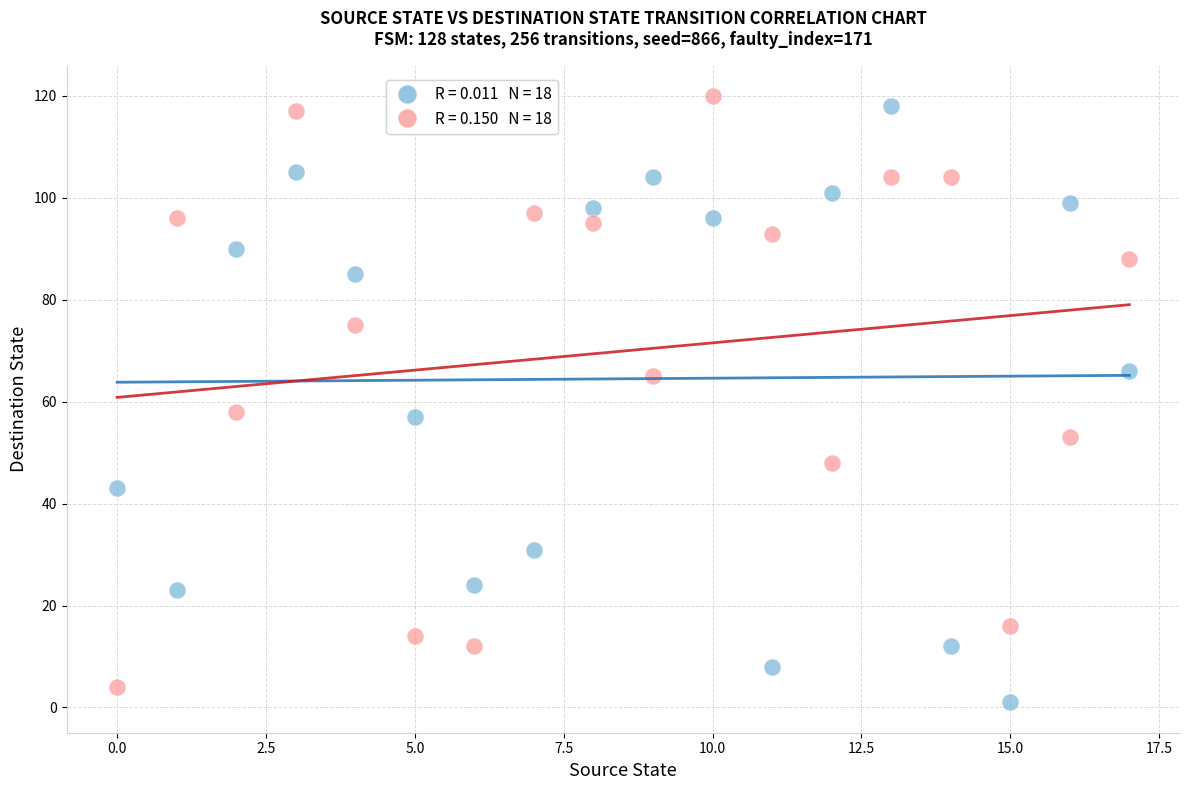

Across all data points, what is the range of Y values (max minus min)?

119